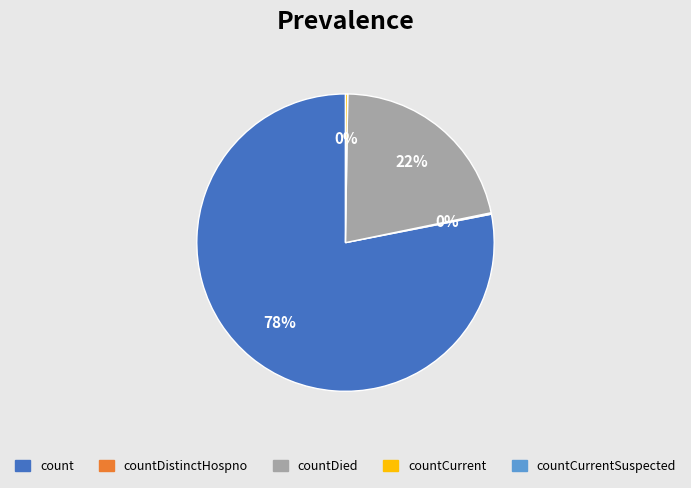

Is there a majority slice in this chart?

Yes